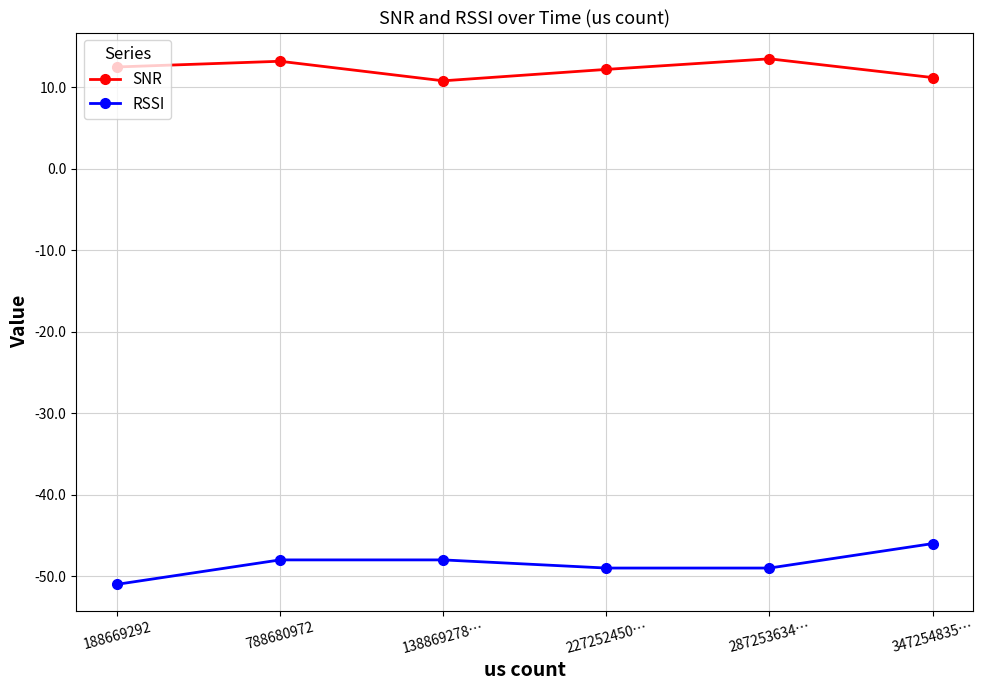

What is the label of the 6th point from the left?

347254835…